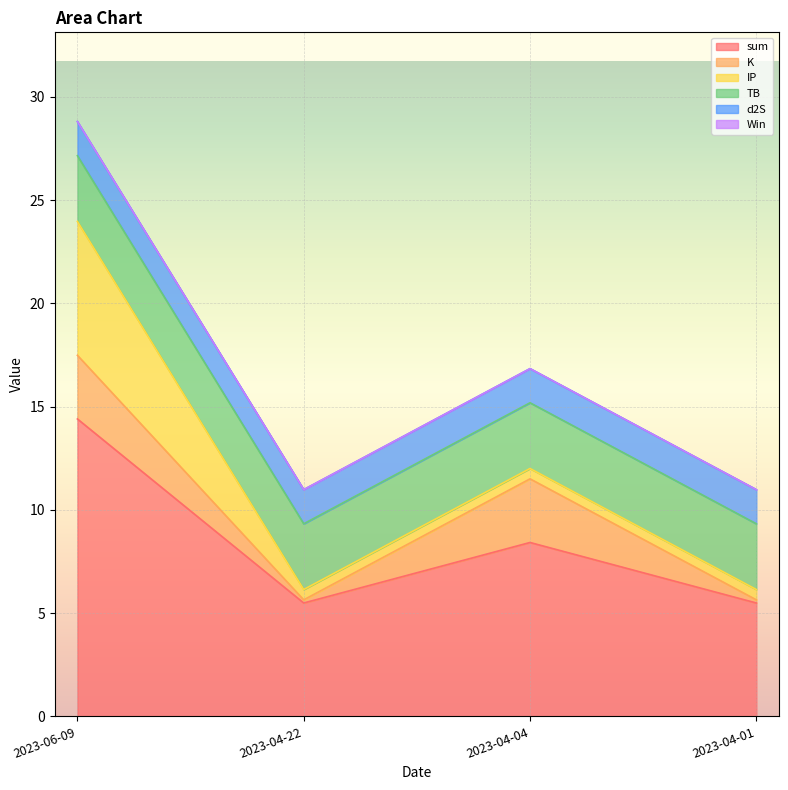

What is the maximum value shown in the chart?

14.4